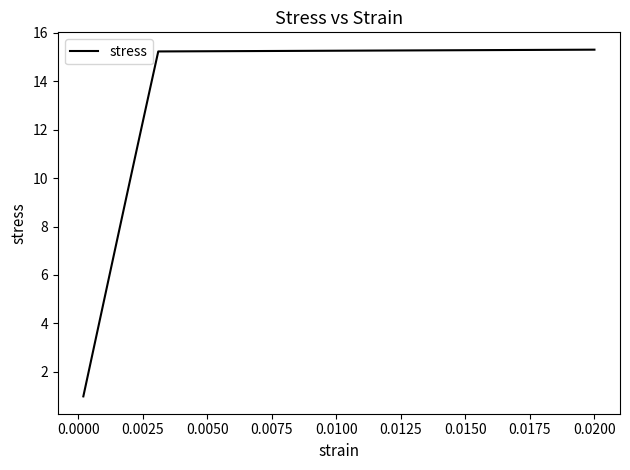

True or false: the data has more than 2 interior local peaks.

False